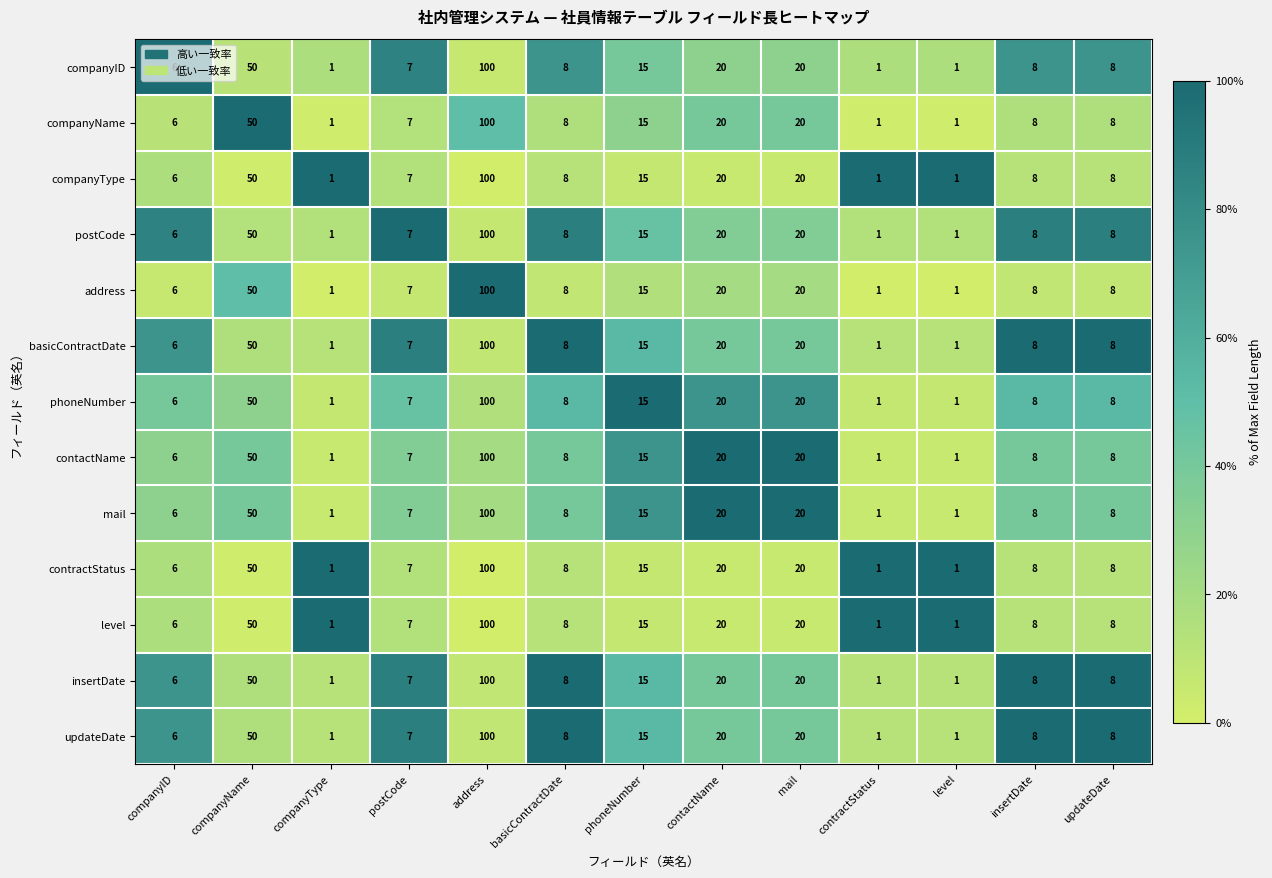

Is the value of phoneNumber at companyName greater than the value of level at contractStatus?

Yes